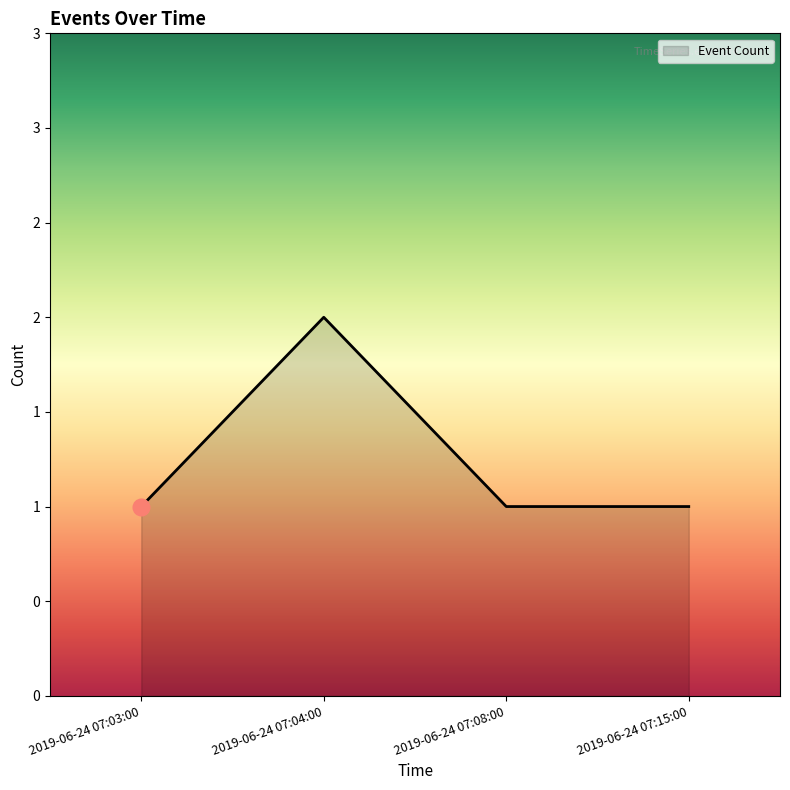

Does the chart display data point markers on the line(s)?

No